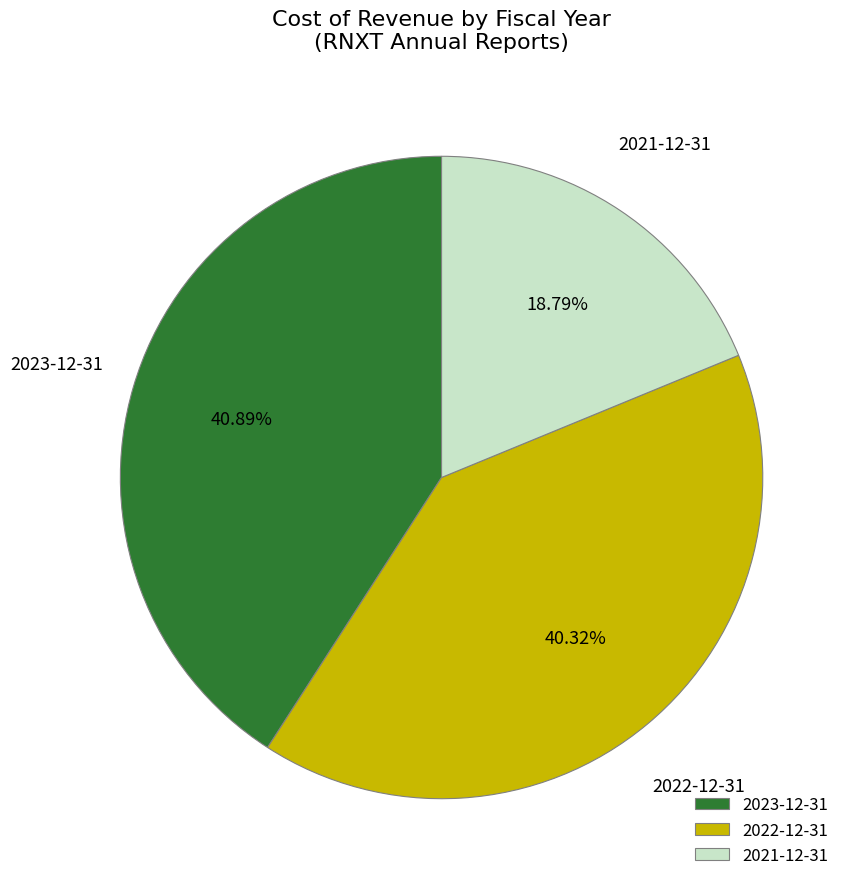

To the nearest percent, what portion does 2021-12-31 represent?

19%